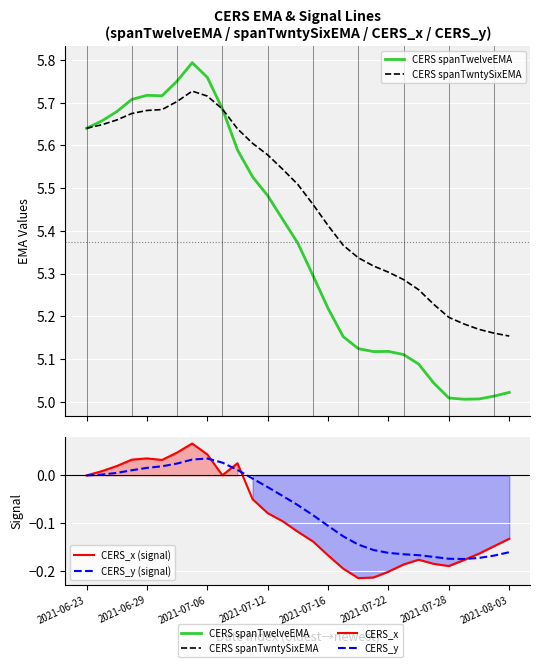

True or false: CERS spanTwntySixEMA has a value of 5.7 at 2021-07-06.

True